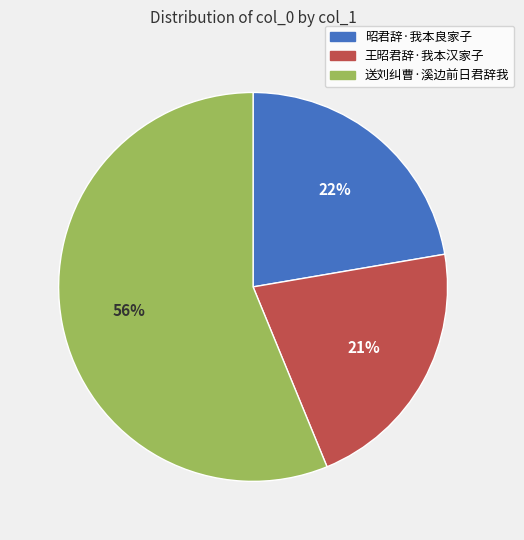

Rank the categories by value from highest to lowest.

送刘纠曹·溪边前日君辞我, 昭君辞·我本良家子, 王昭君辞·我本汉家子